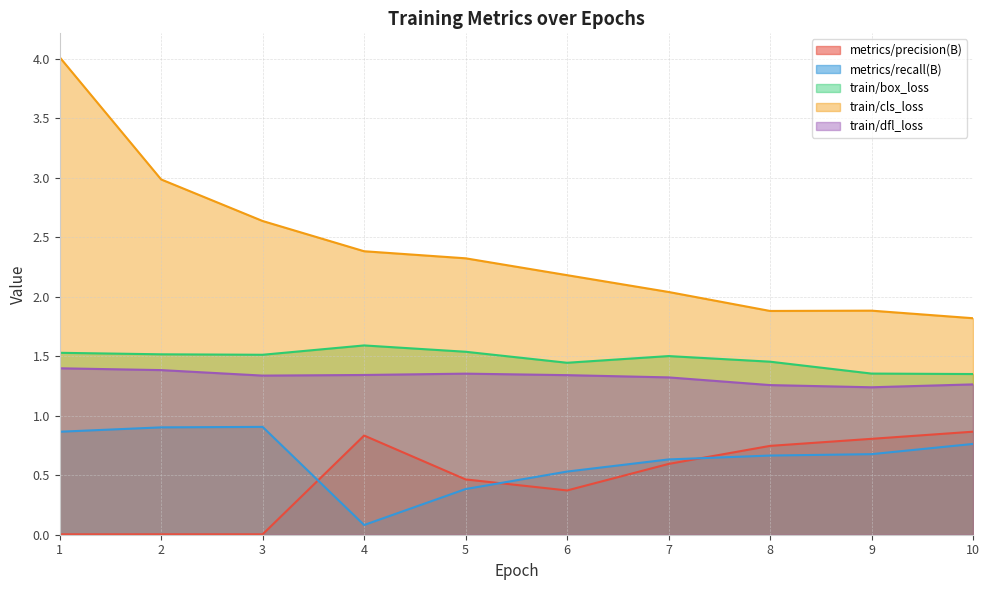

At how many categories does at least one series exceed 2?

7